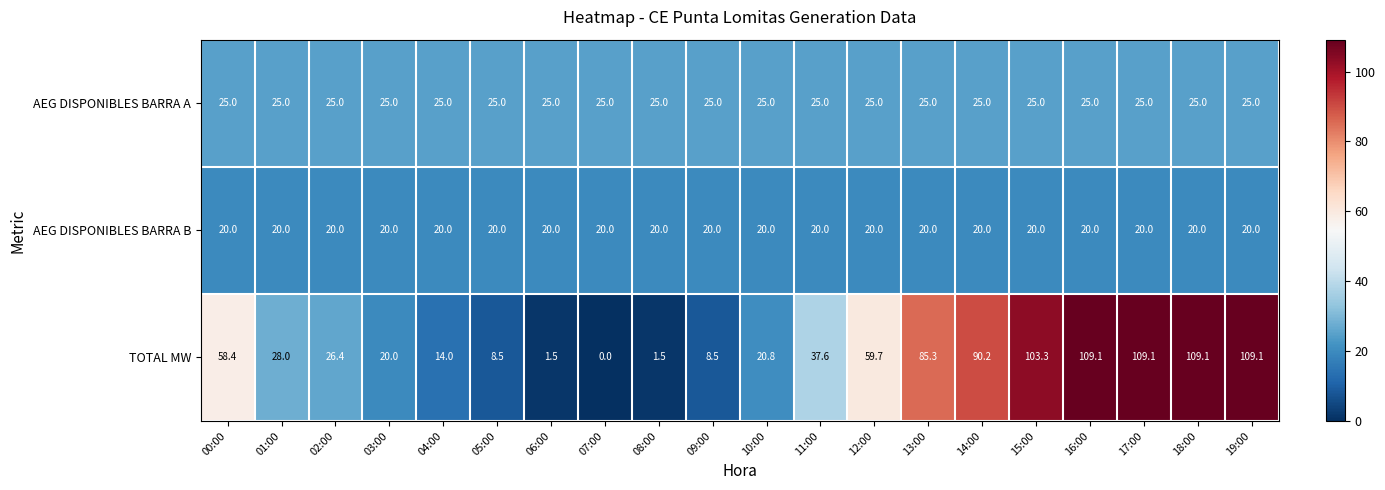

Which label corresponds to the smallest value in the chart?

07:00